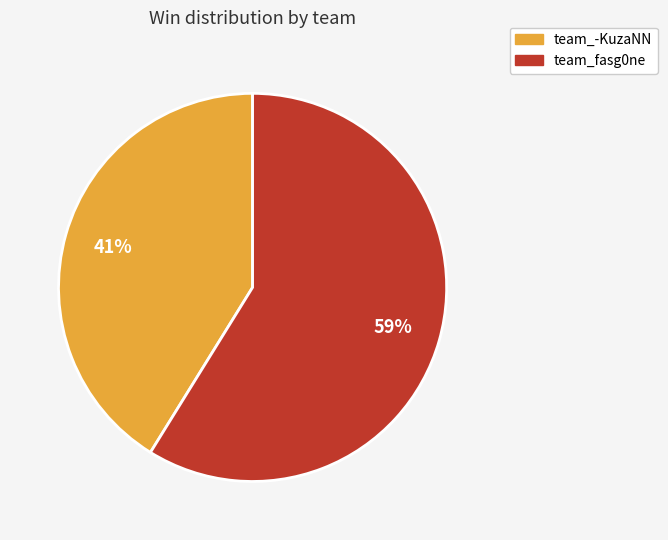

What is the smallest slice in the pie chart?

team_-KuzaNN